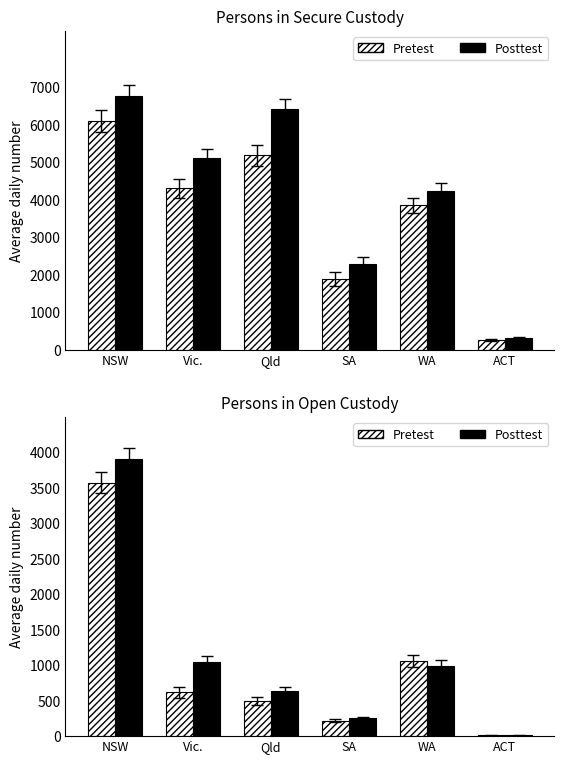

At which label is Pretest closest to 1792?

WA